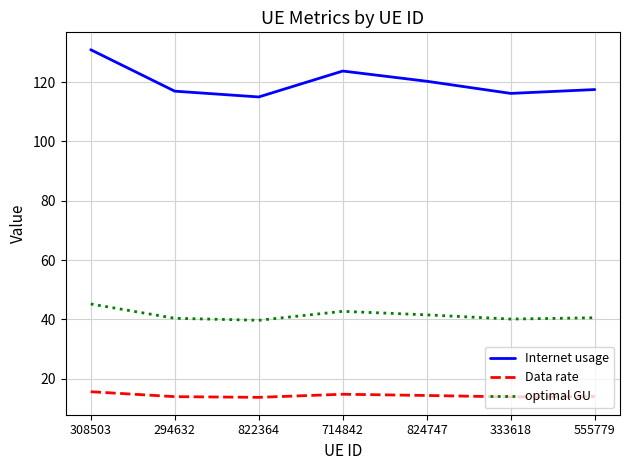

Rank the series by their maximum value, from lowest to highest.

Data rate, optimal GU, Internet usage